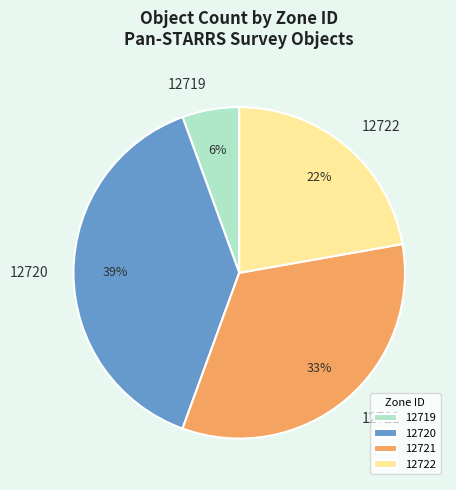

Do 12719 and 12721 together represent more than half of the pie?

No